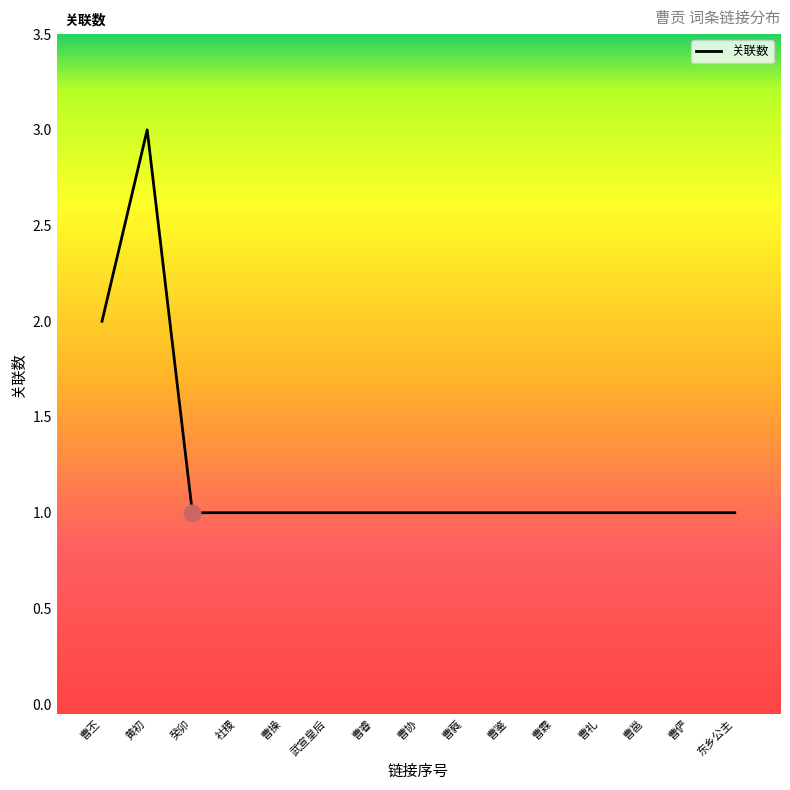

True or false: the data shows 1 at 曹邕.

True